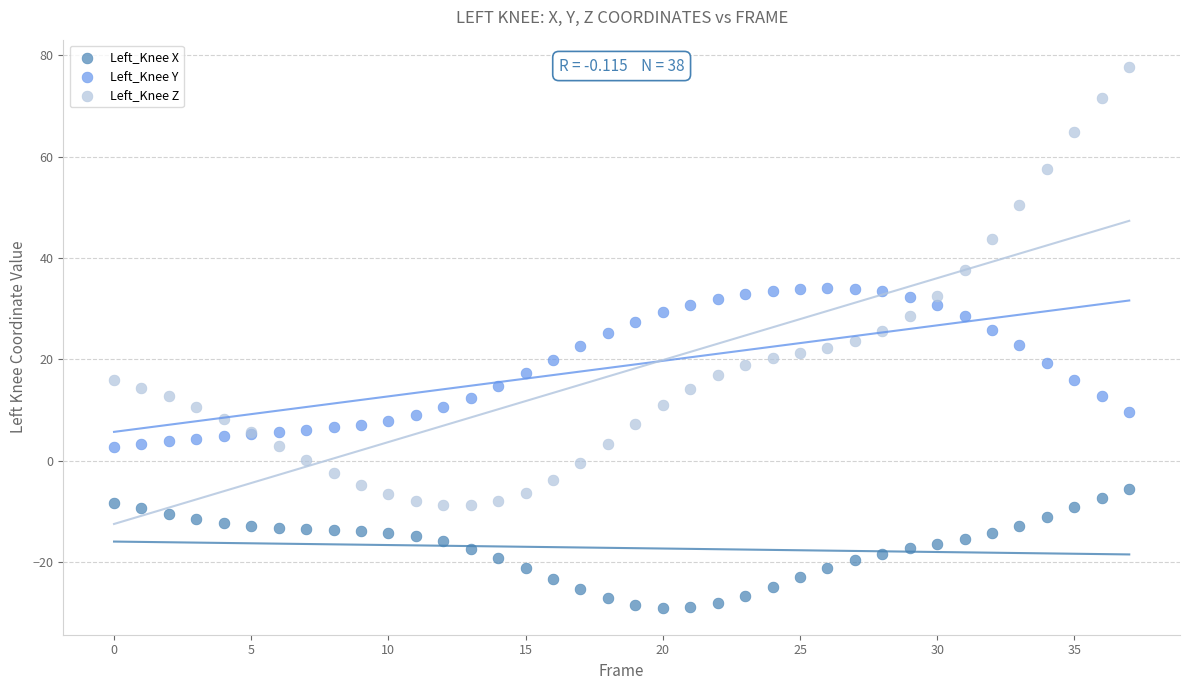

Which series reaches the maximum Y coordinate?

Left_Knee Z